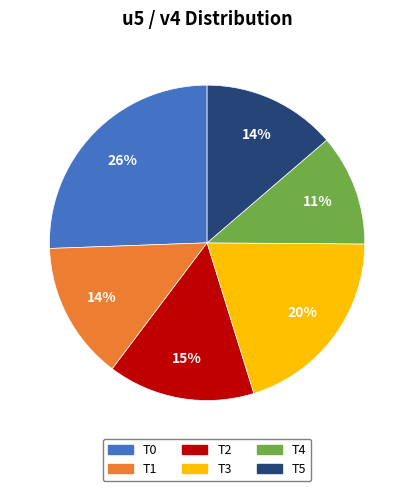

To the nearest percent, what is the average slice percentage?

17%